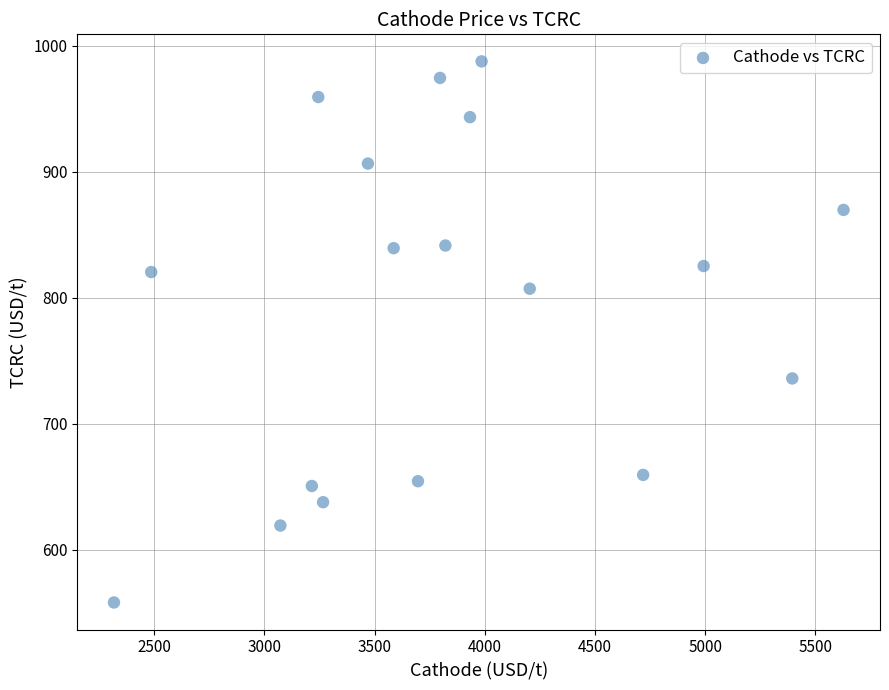

What is the range of Y values (max minus min)?

429.5